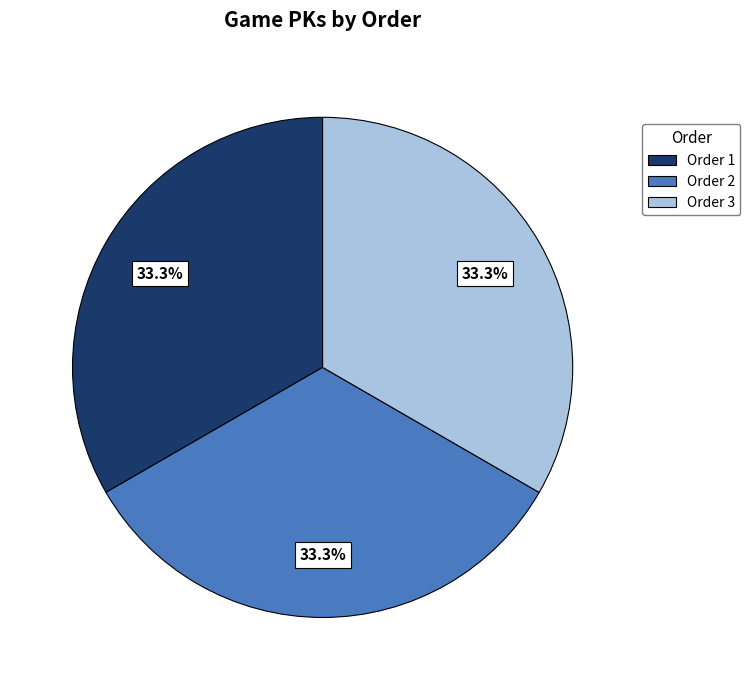

To the nearest percent, what is the average slice percentage?

33%